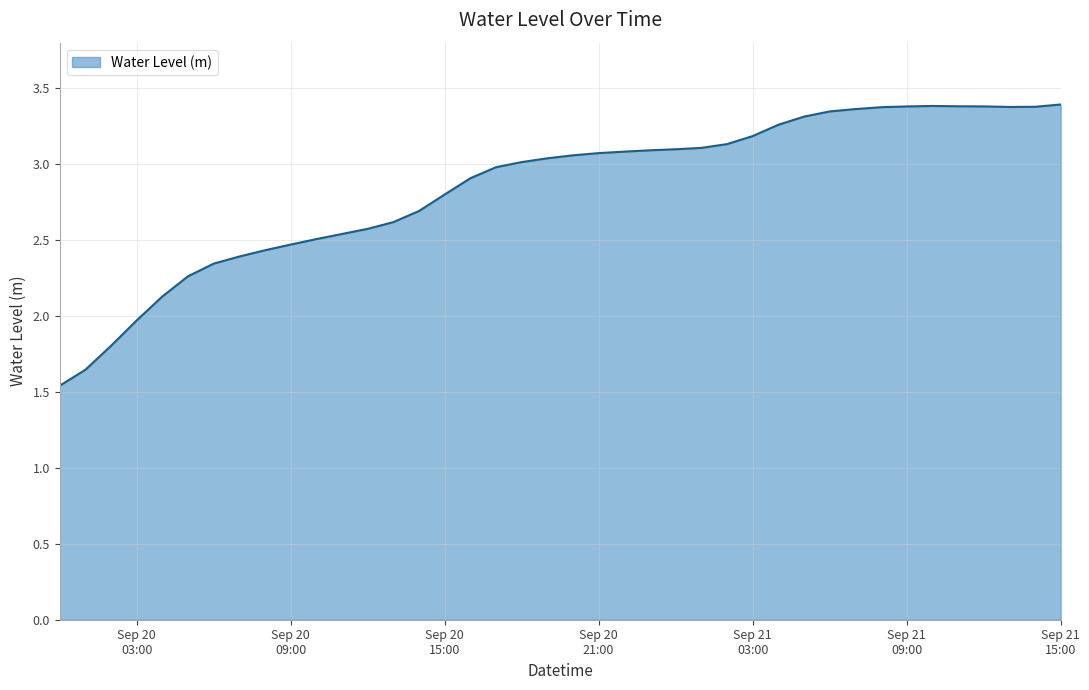

How many categories are shown in the chart?

40